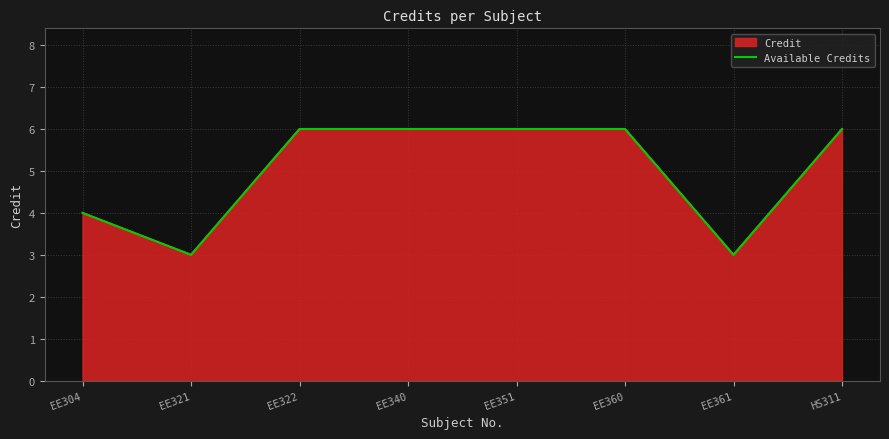

Rank the categories by value from highest to lowest.

EE322, EE340, EE351, EE360, HS311, EE304, EE321, EE361